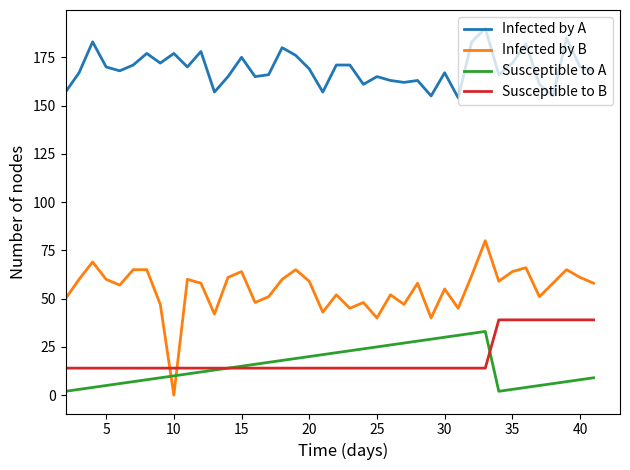

What is the difference between the maximum and minimum values in the Susceptible to A series?

31